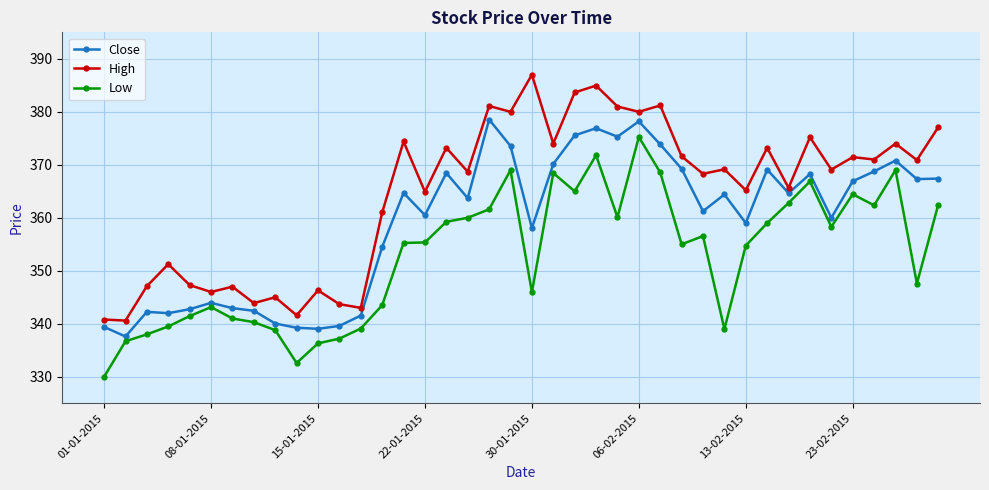

What is the average value of the High series?

364.5